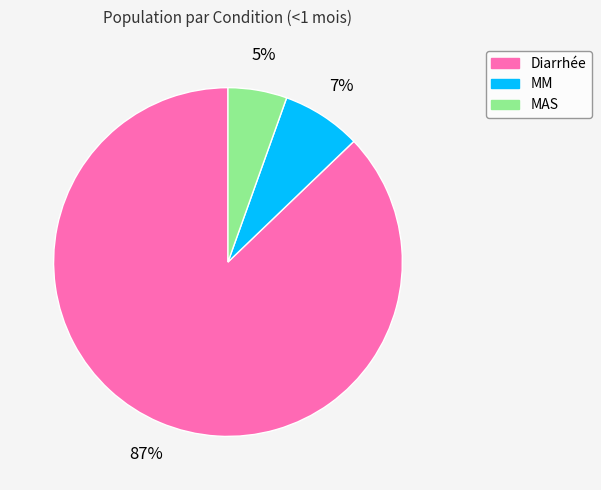

How many slices are in this pie chart?

3